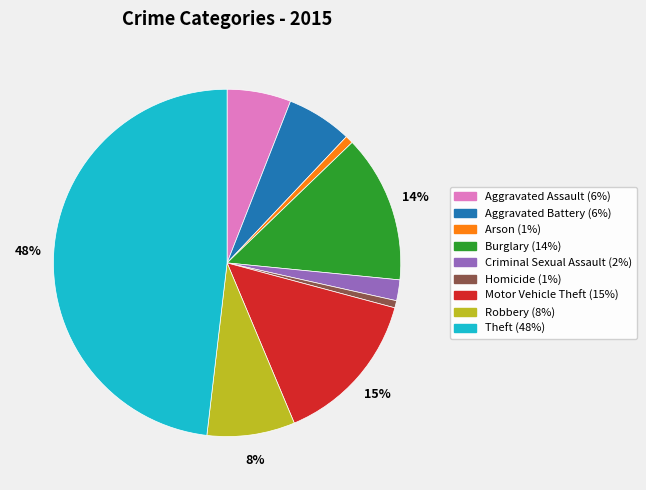

What is the largest slice in the pie chart?

Theft